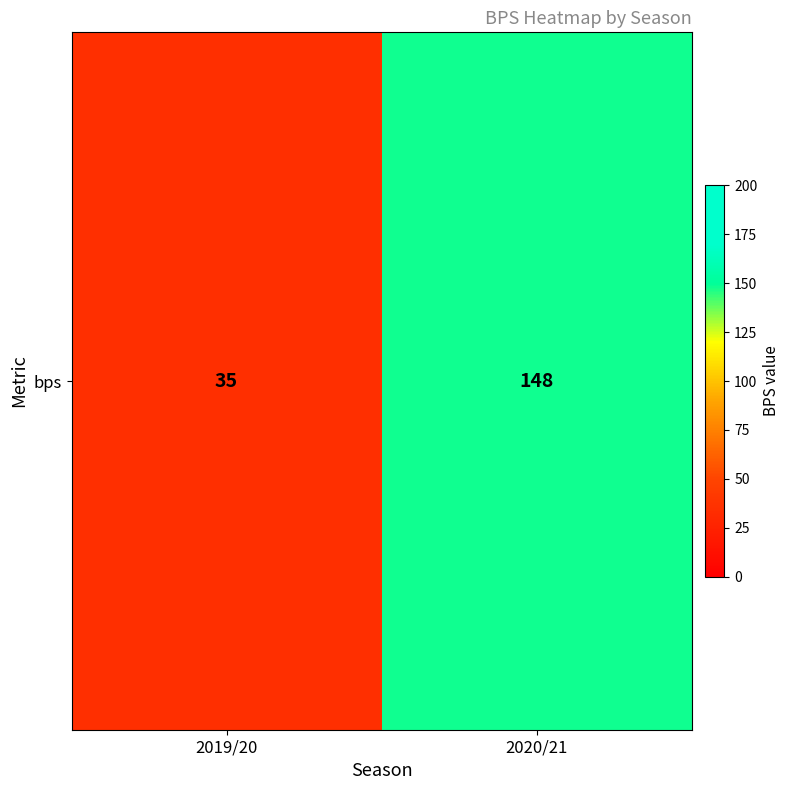

What is the approximate value at 2019/20, to the nearest 50?

50